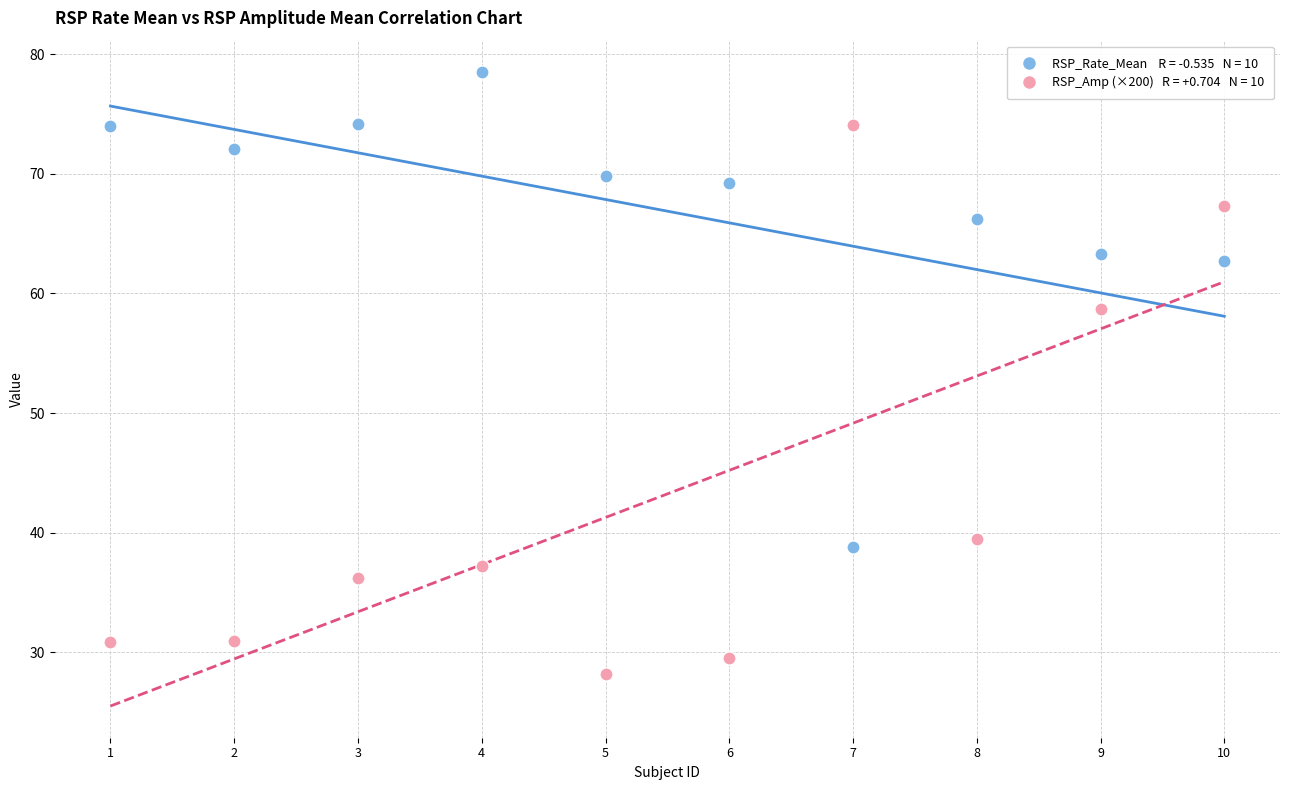

Across all data points, what is the range of X values (max minus min)?

9.0